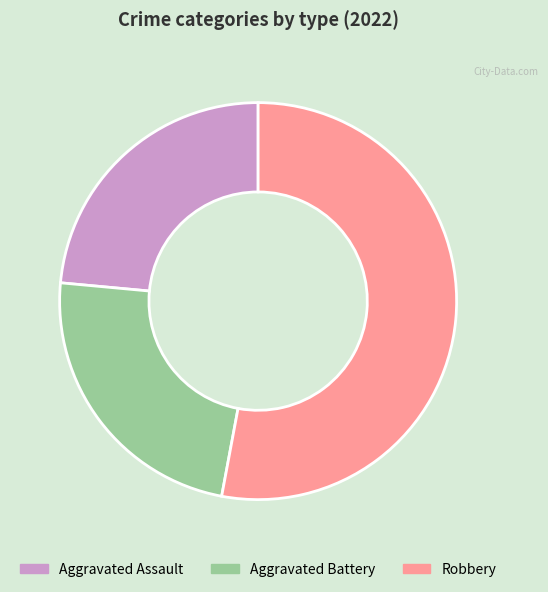

Which slice is the largest?

Robbery